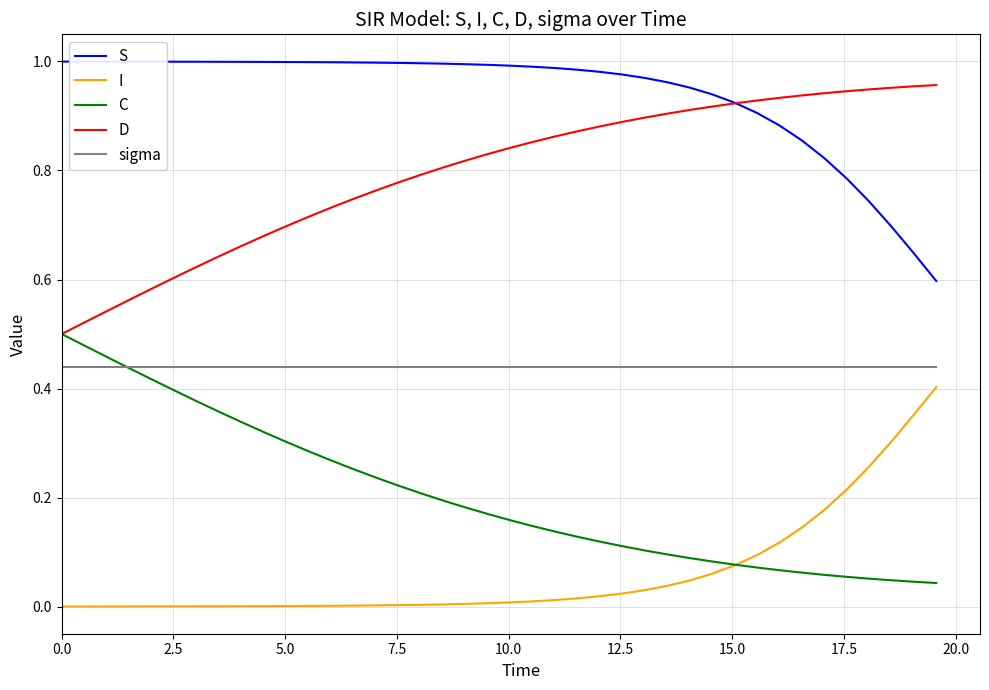

True or false: S and sigma cross at least once.

False